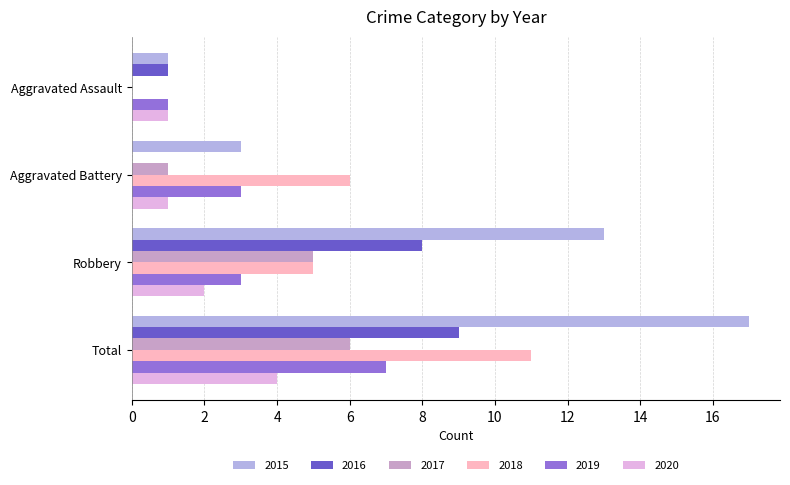

Which series has the largest total across all categories?

2015